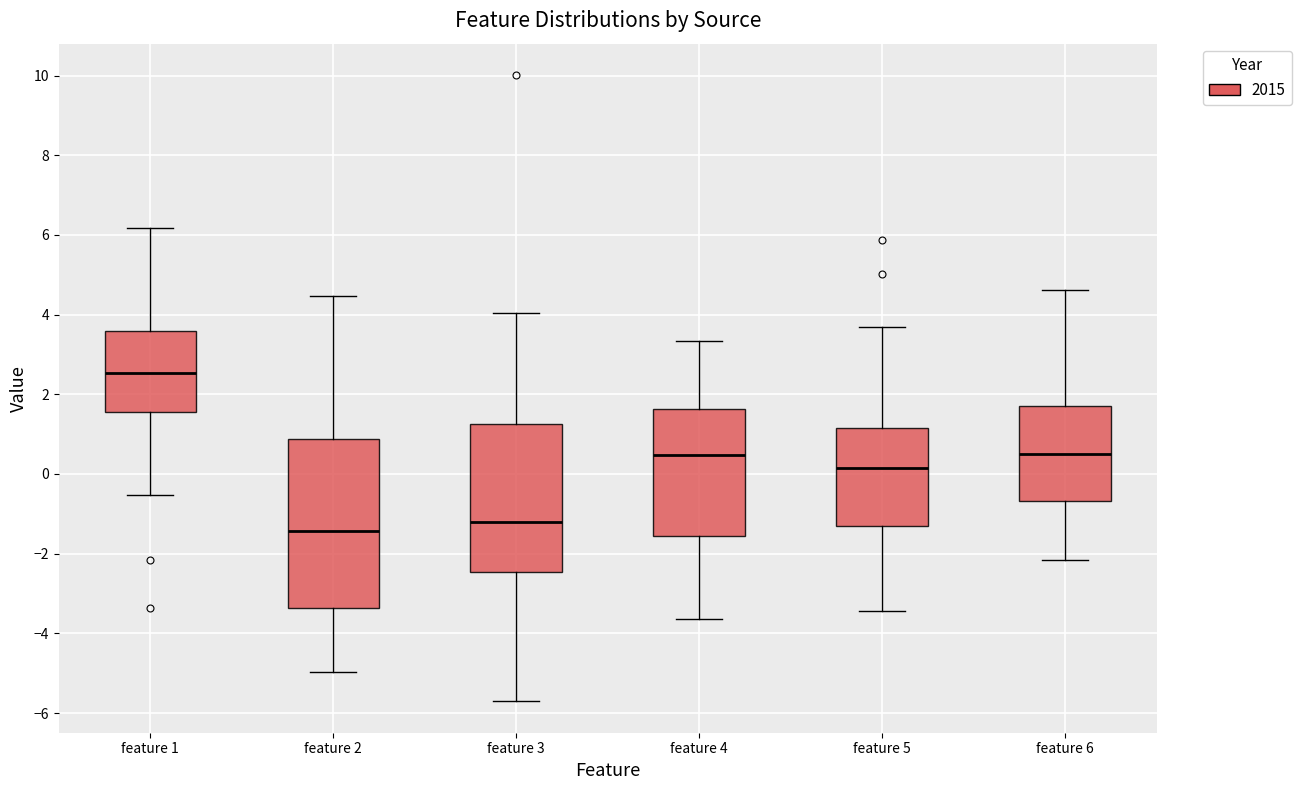

Reading left to right, read every box against the y-axis: the position of its median line, the range the box covers, and the ends of its whiskers. The values are not printed on the chart, so give them approximately, as read against the axis.

feature 1: median 2.6, box 1.6 to 3.6, whiskers -0.6 to 6.2
feature 2: median -1.4, box -3.4 to 0.8, whiskers -5.0 to 4.4
feature 3: median -1.2, box -2.4 to 1.2, whiskers -5.8 to 4.0
feature 4: median 0.4, box -1.6 to 1.6, whiskers -3.6 to 3.4
feature 5: median 0.2, box -1.4 to 1.2, whiskers -3.4 to 3.6
feature 6: median 0.6, box -0.6 to 1.6, whiskers -2.2 to 4.6